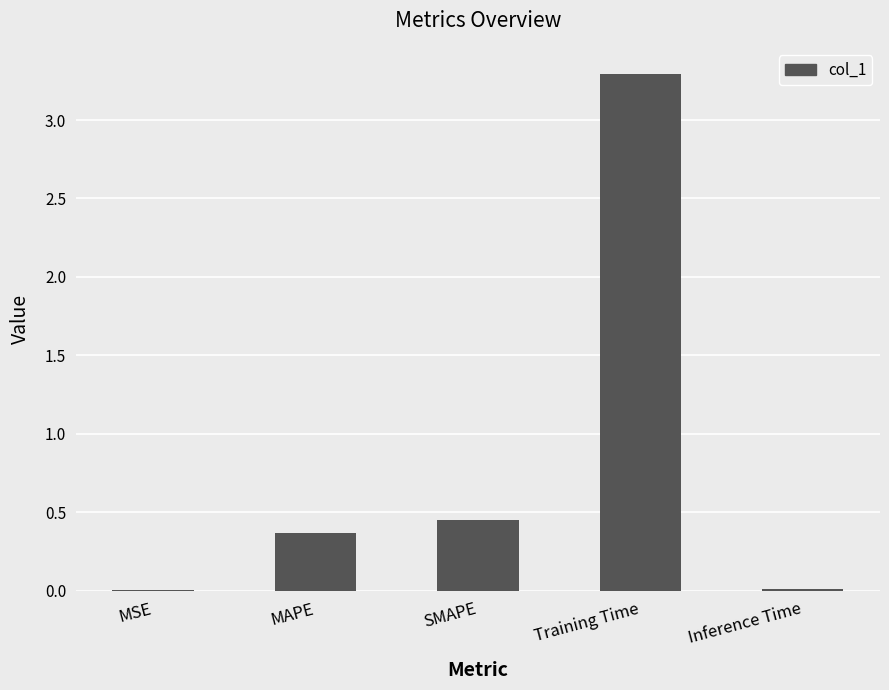

True or false: the data shows 3.3 at Training Time.

True